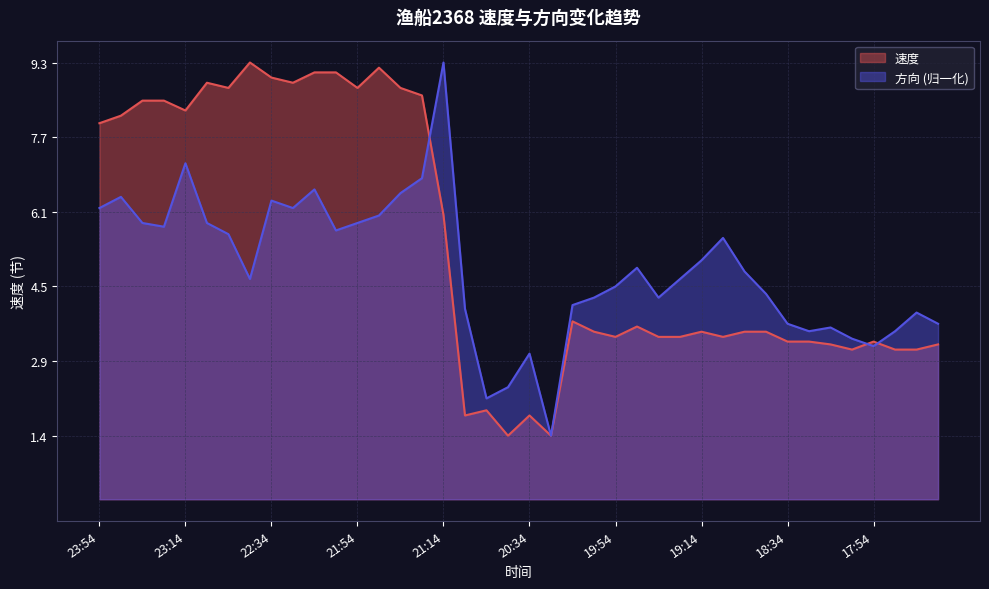

How many lines are shown in the chart?

2